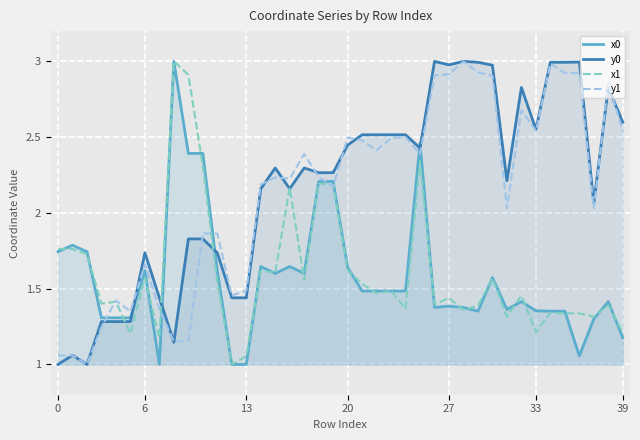

What is the total value across all series at 6?

6.6